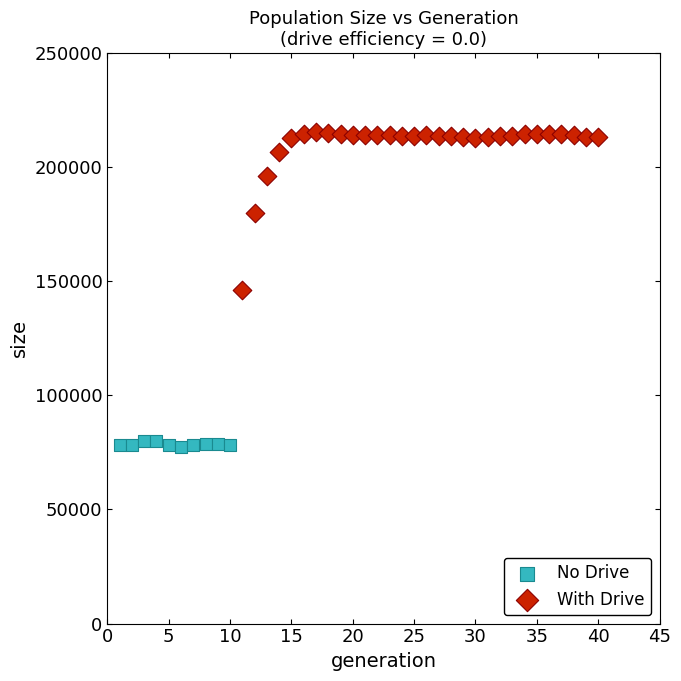

Which series contains the highest Y value?

With Drive